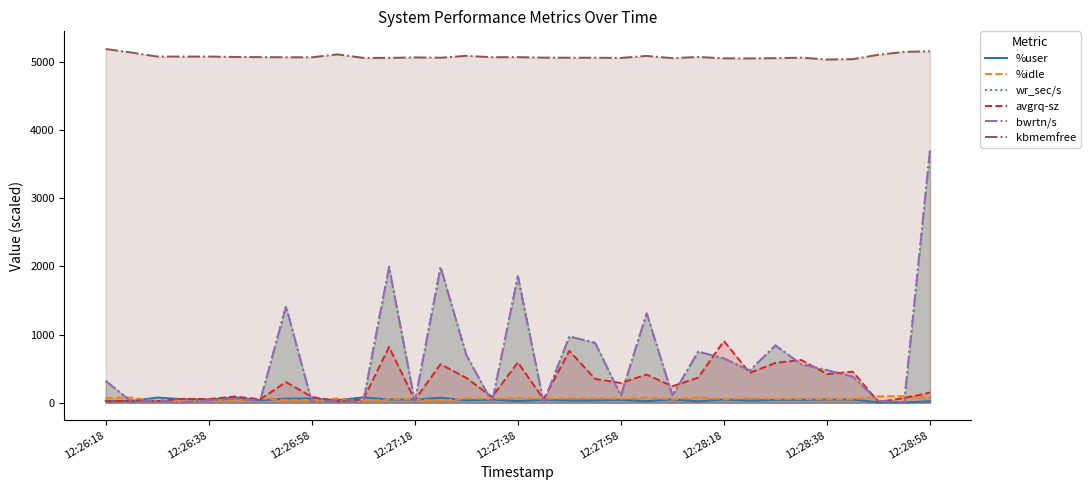

At which label is wr_sec/s closest to 1855?

12:27:38